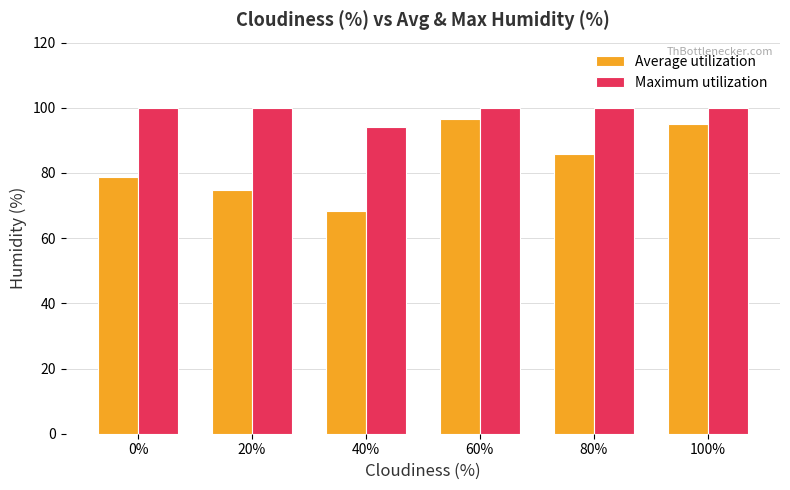

List the series in order of their peak value, lowest first.

Average utilization, Maximum utilization